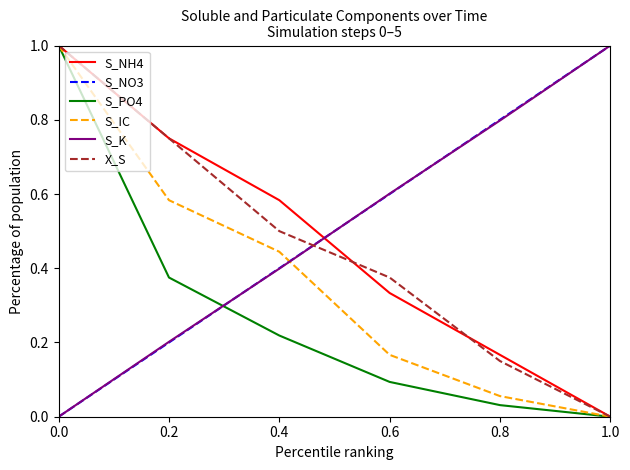

How many series are shown in this chart?

6